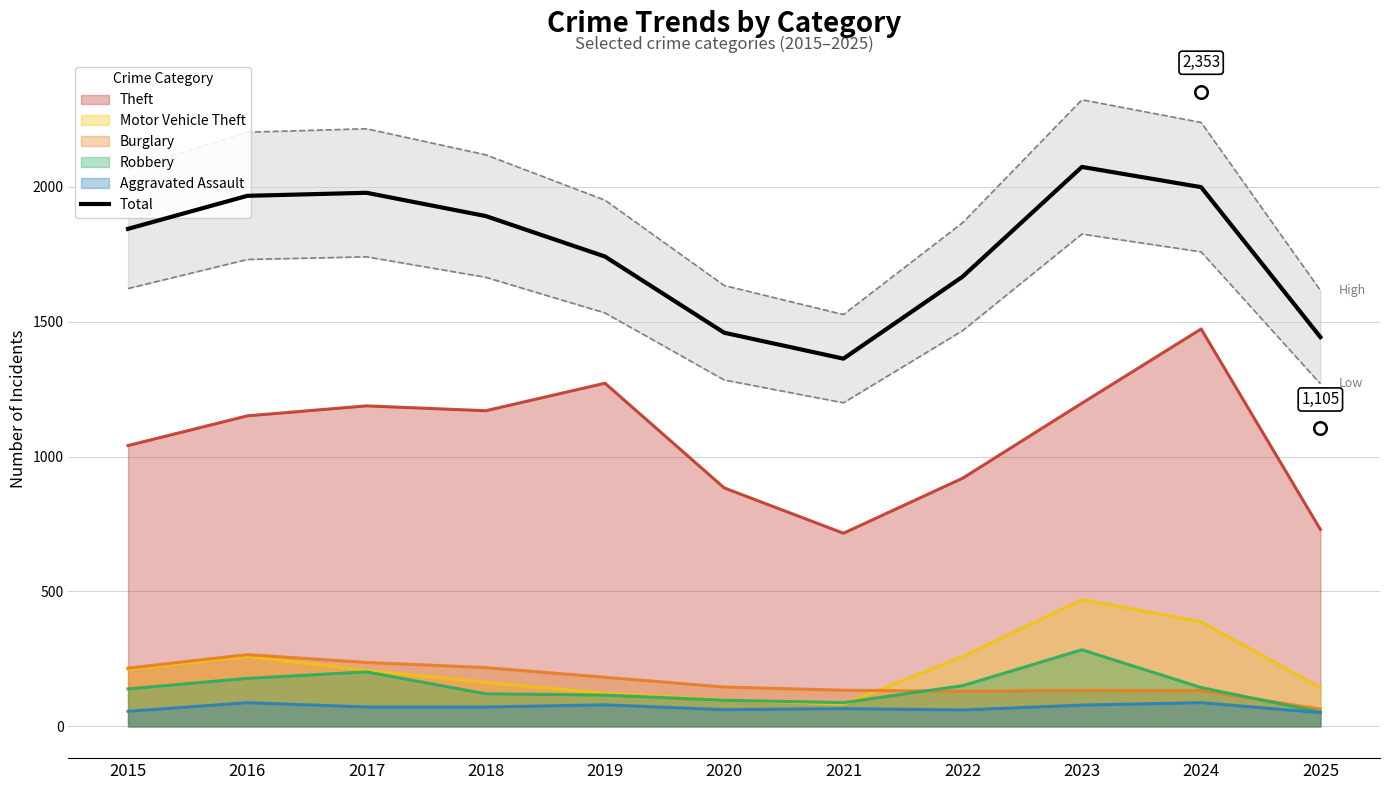

Reading left to right, transcribe all the data shown in this chart.

2015=1844.0	2016=1966.4	2017=1977.7	2018=1891.5	2019=1741.4	2020=1459.0	2021=1362.9	2022=1667.0	2023=2073.6	2024=1998.5	2025=1442.9